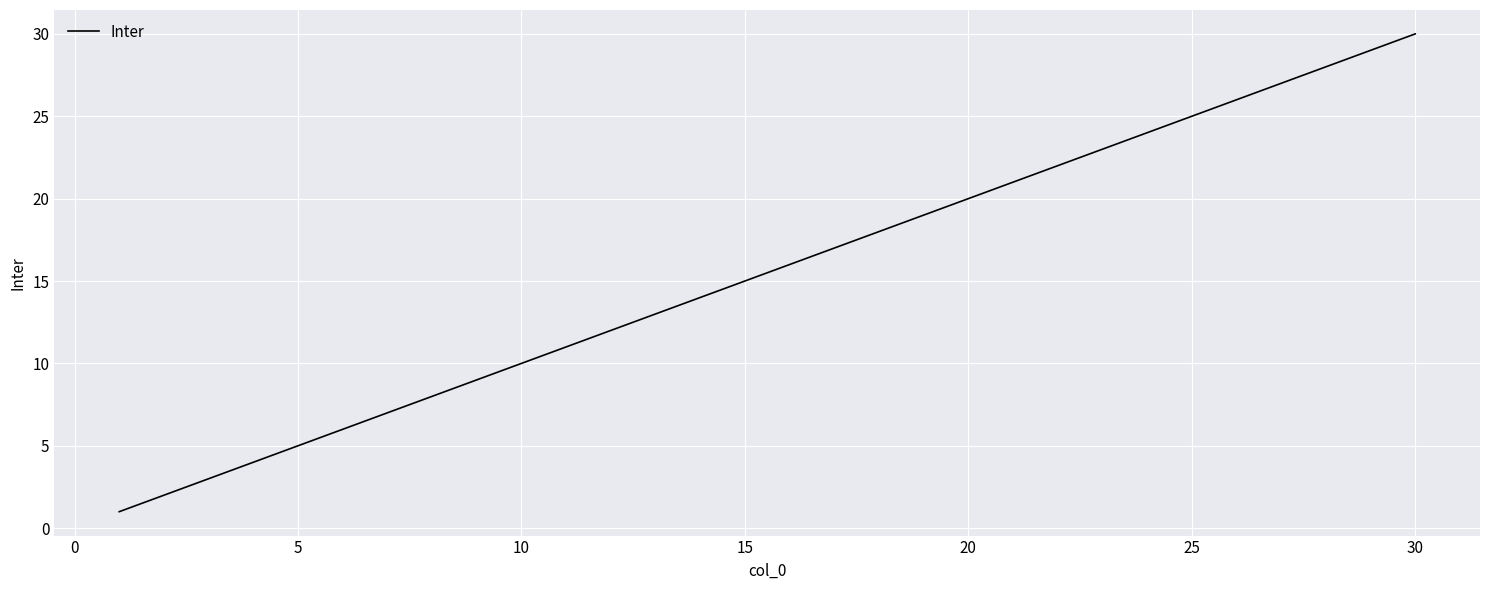

What is the difference between the maximum and minimum values?

29